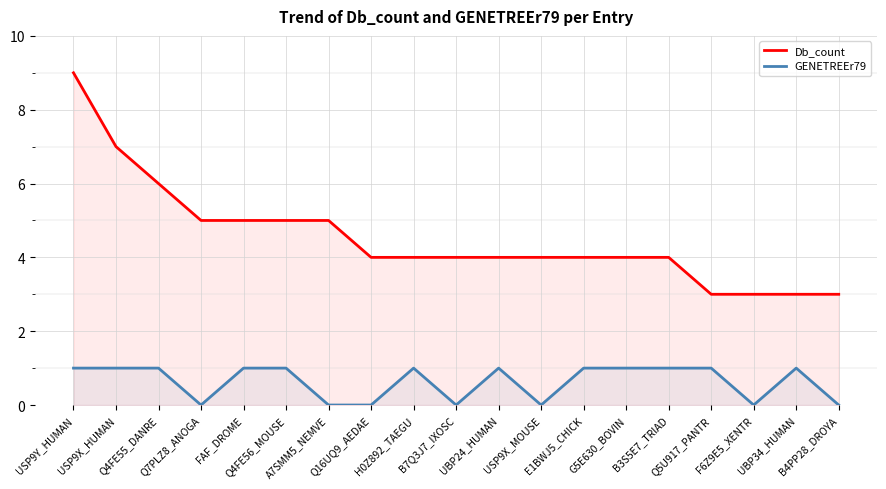

Where is the first local minimum for GENETREEr79?

Q7PLZ8_ANOGA